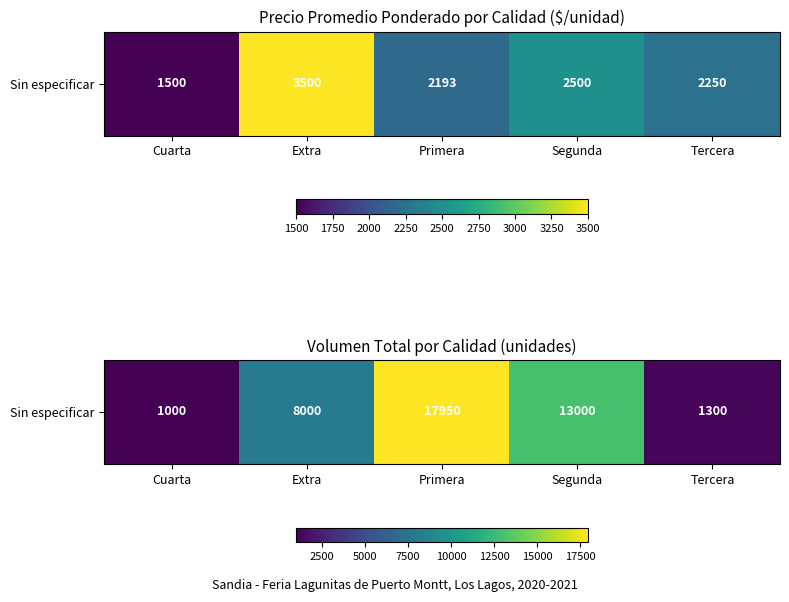

What is the maximum value shown in the chart?

17950